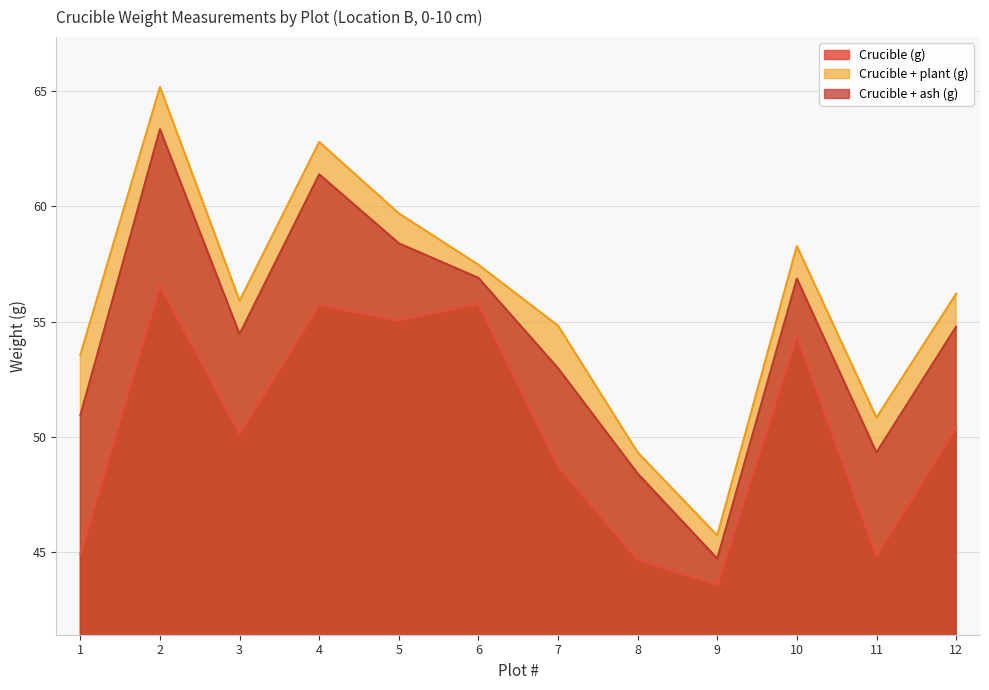

At how many categories does at least one series exceed 55?

7